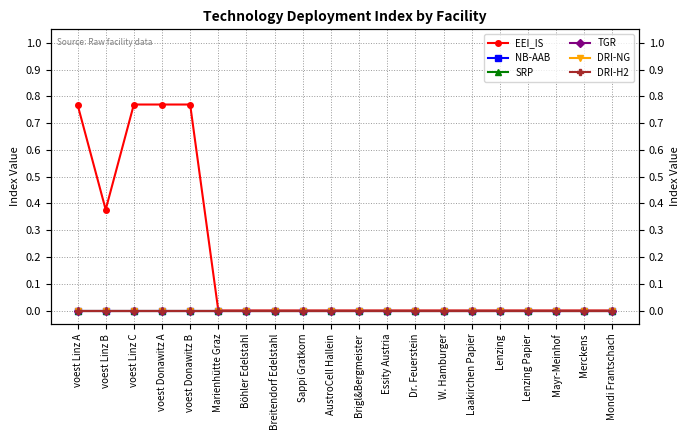

True or false: EEI_IS and DRI-H2 cross at least once.

False